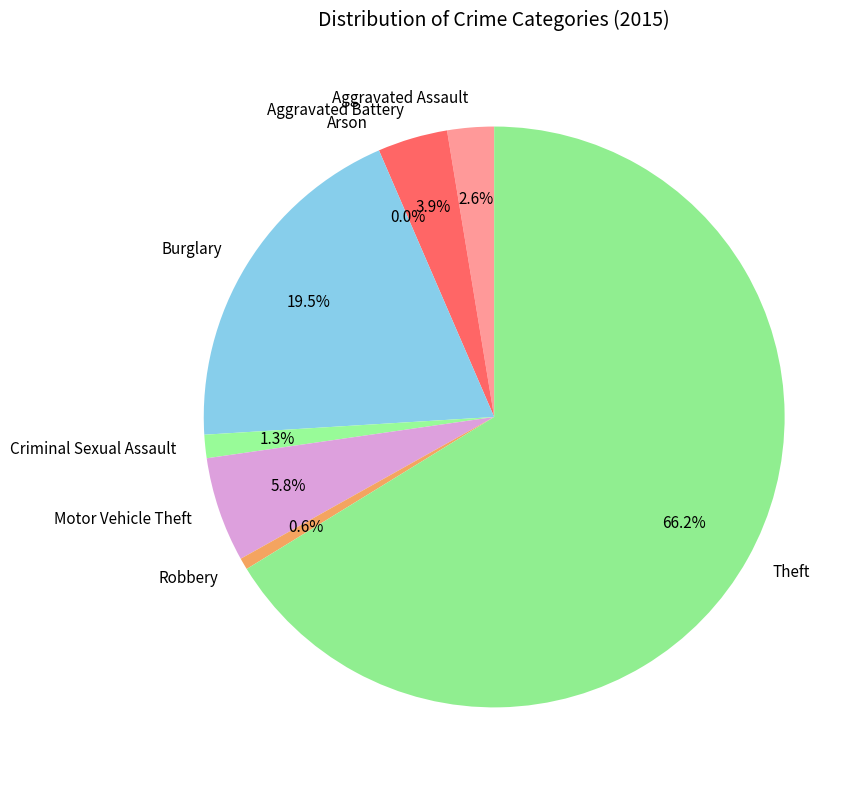

Which has a higher value, Aggravated Battery or Theft?

Theft